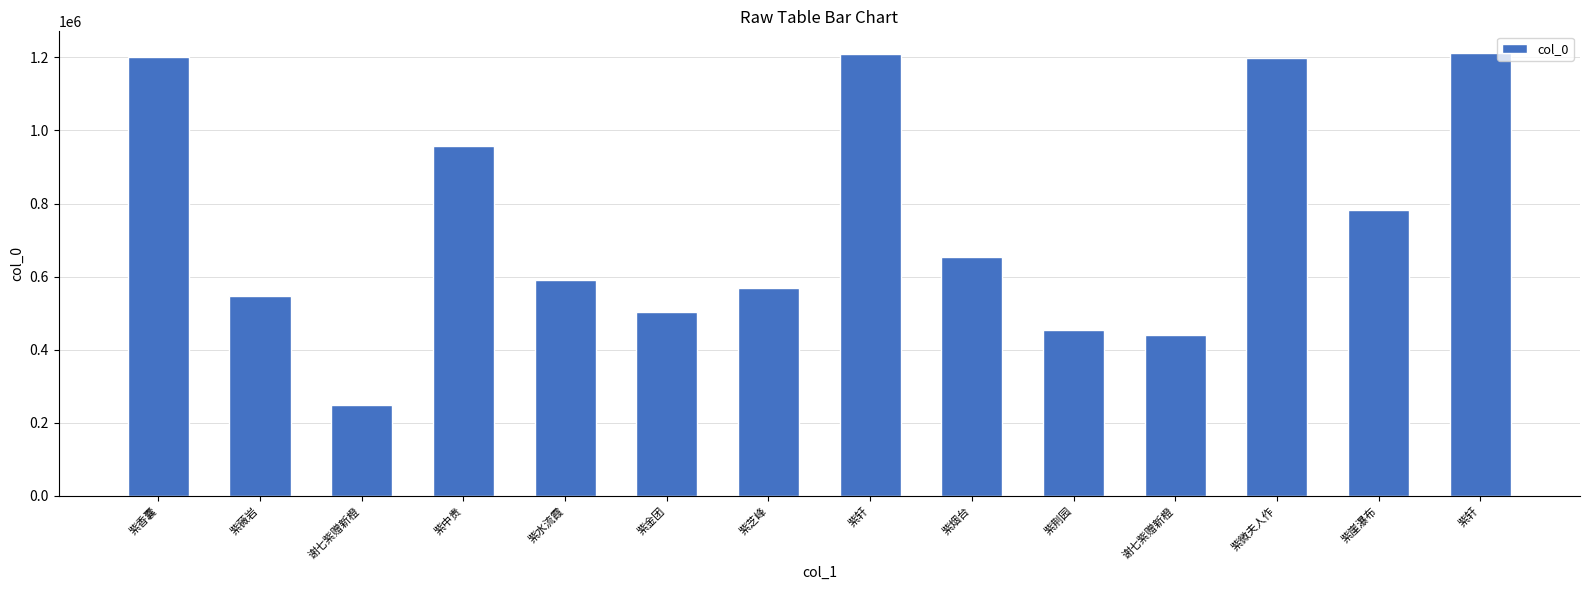

What is the change in value from 谢七紫赠新橙 to 谢七紫赠新橙?

+192746